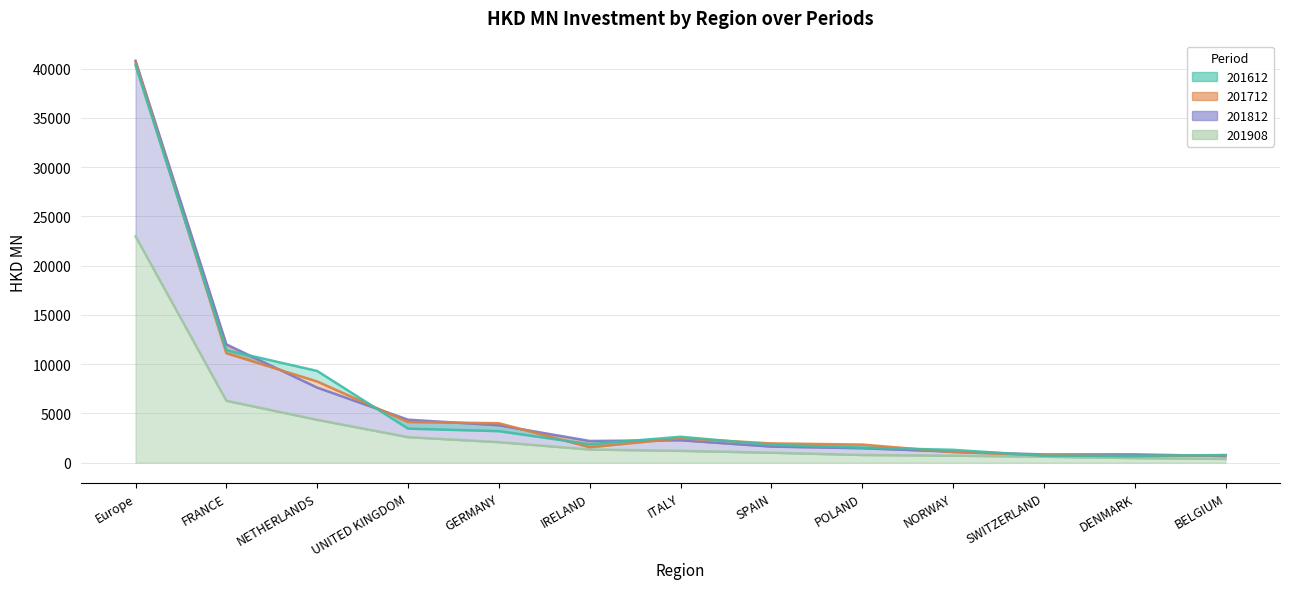

Does the chart have visible grid lines?

Yes